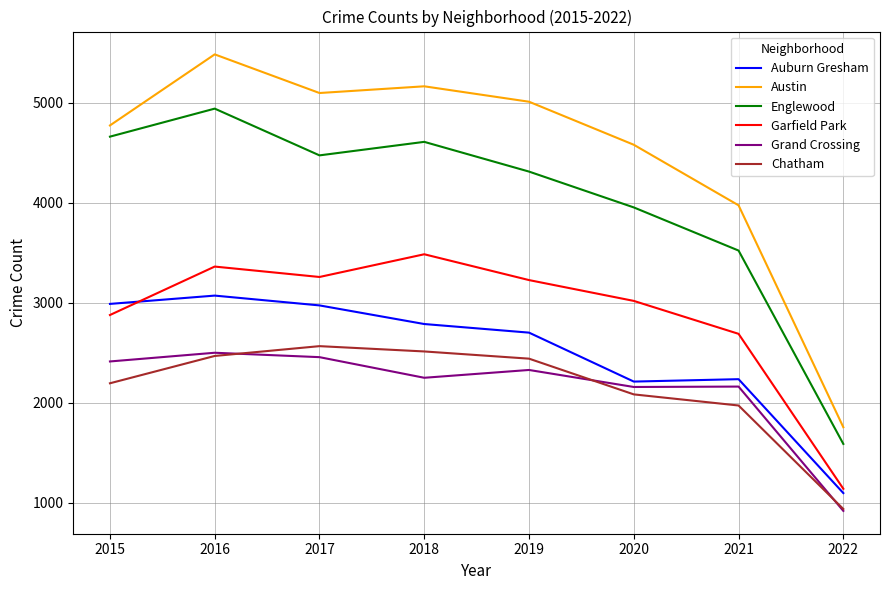

At which label does Garfield Park first exceed 3226?

2016